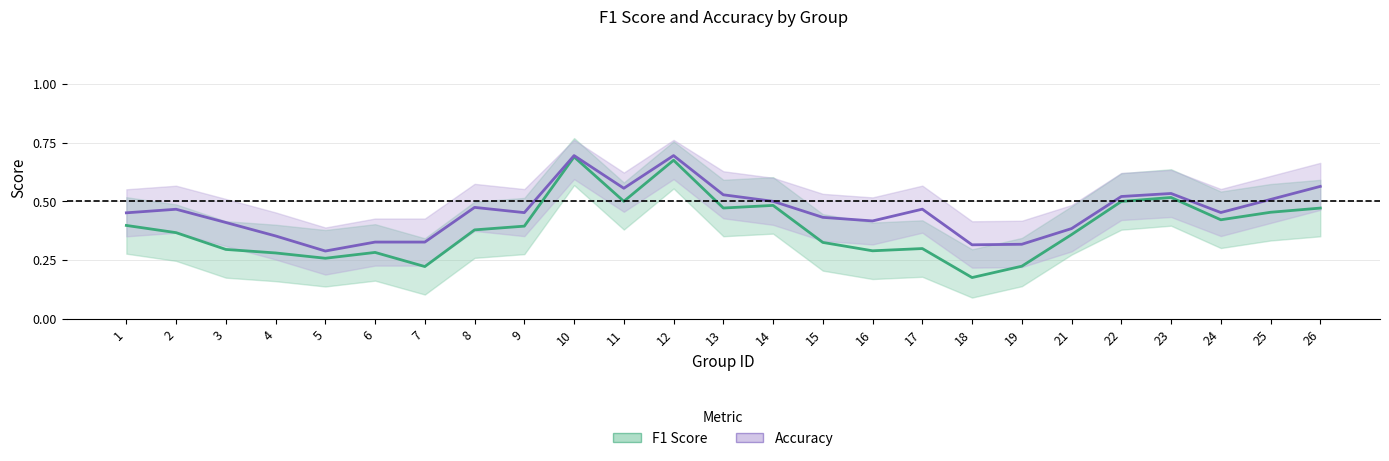

Where is the first local maximum for accuracy?

2